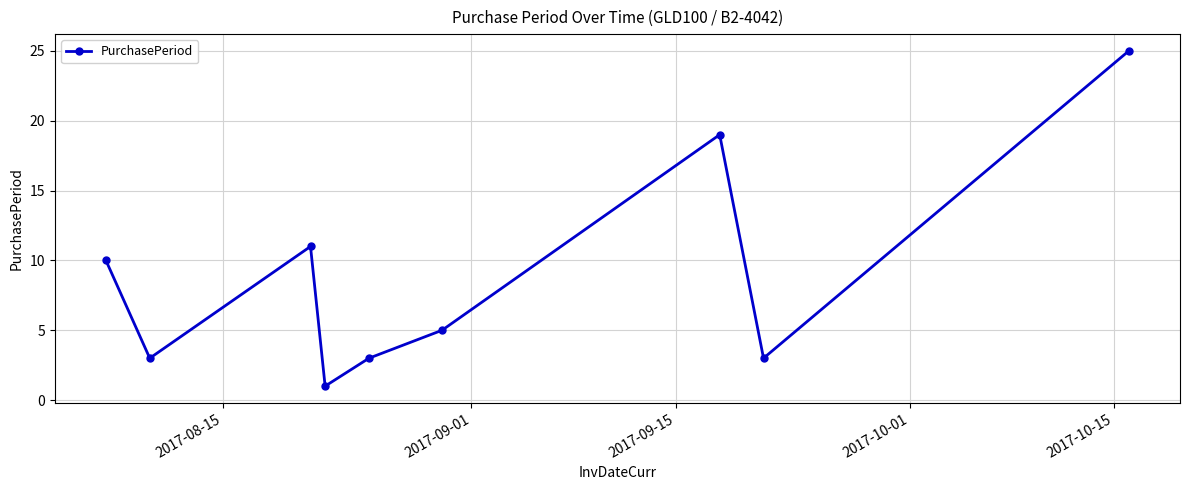

How many interior local peaks (higher than both neighbors) does the data have?

2